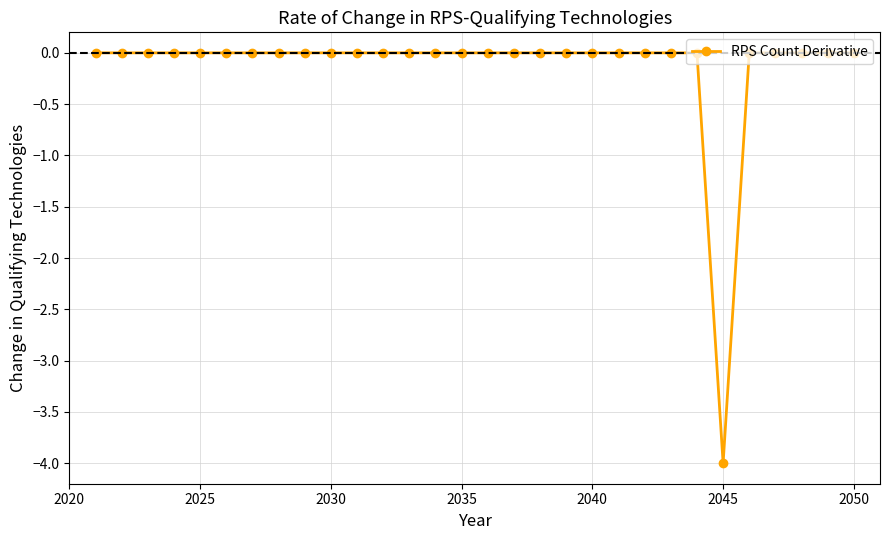

What is the minimum value shown in the chart?

-4